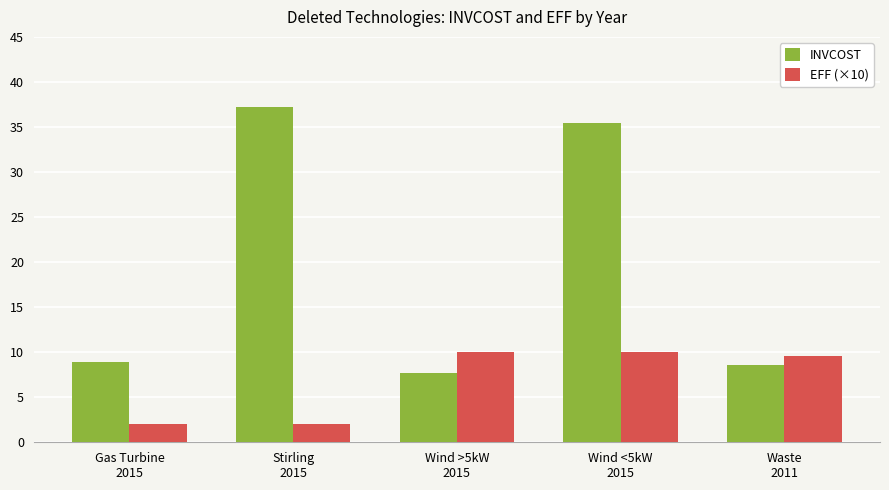

Which series has the largest total across all categories?

INVCOST